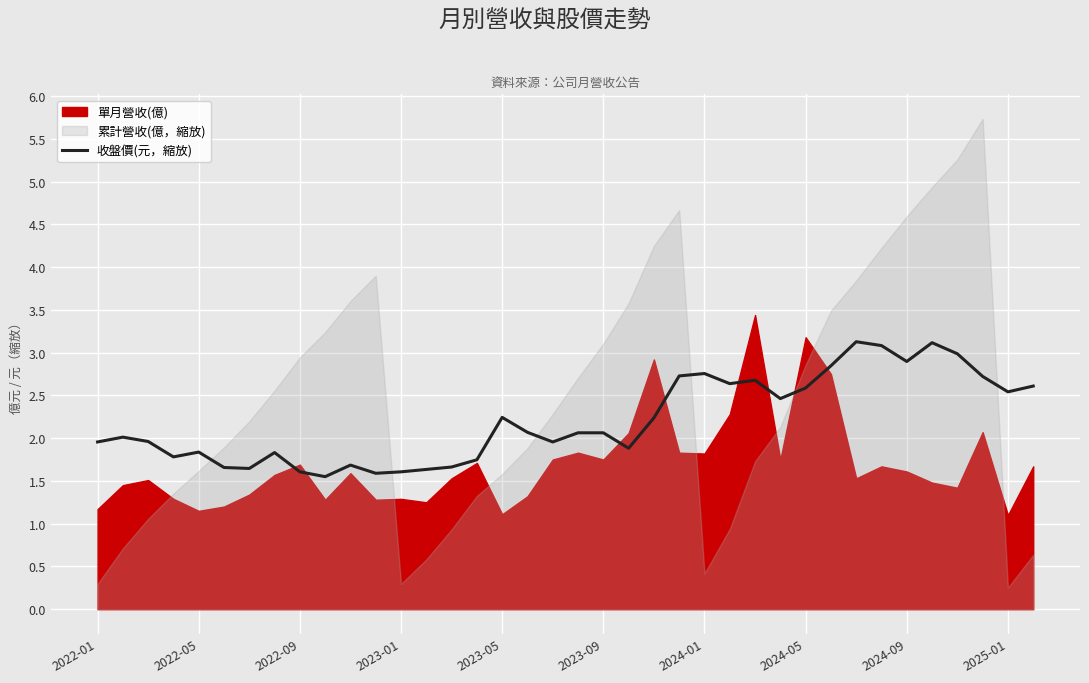

True or false: 收盤價(元，縮放) has a value of 1.8 at 2022-05.

True